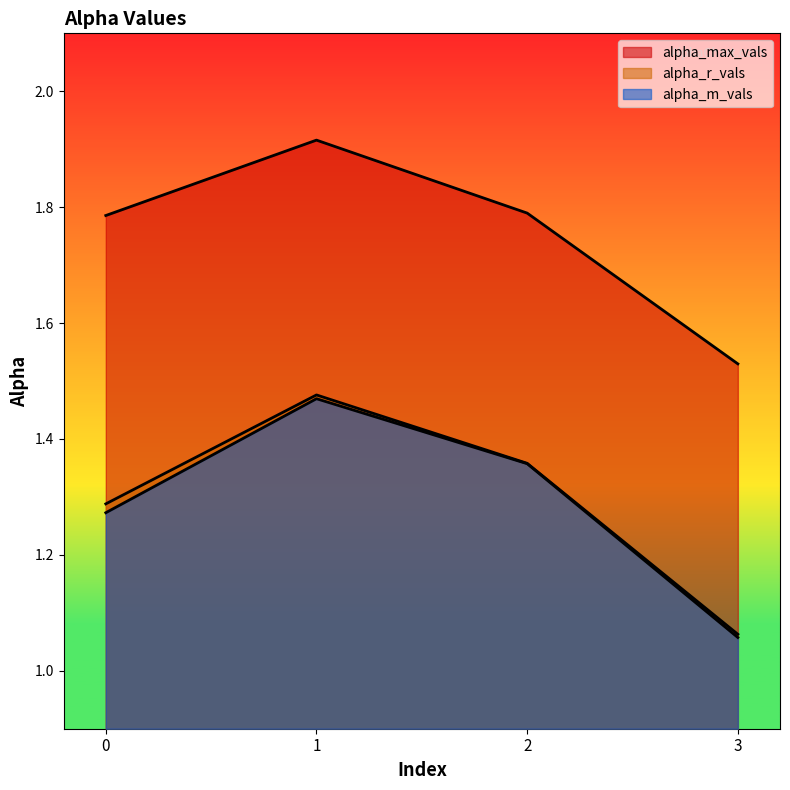

Does the chart display data point markers on the line(s)?

No